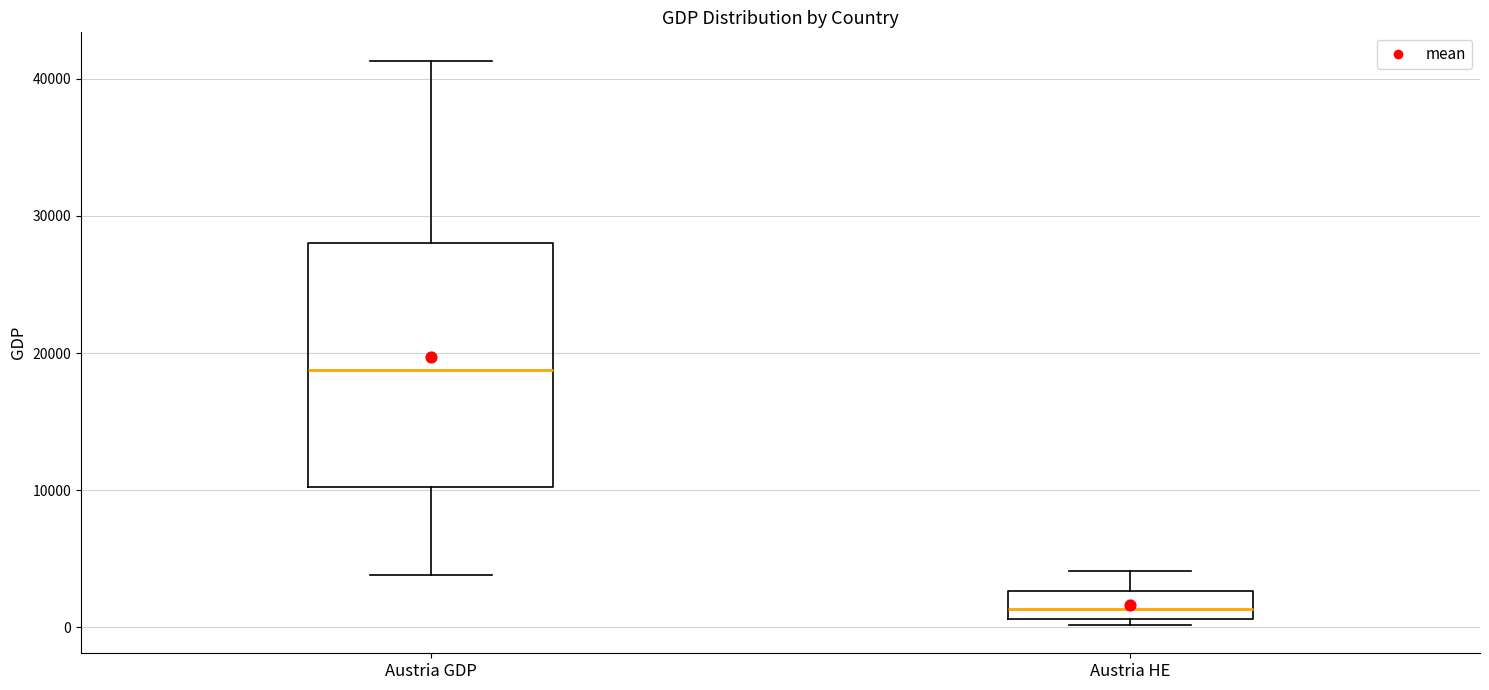

Reading left to right, read every box against the y-axis: the position of its median line, the range the box covers, and the ends of its whiskers. The values are not printed on the chart, so give them approximately, as read against the axis.

Austria GDP: median 19000, box 10000 to 28000, whiskers 4000 to 41000
Austria HE: median 1000 (just above the box's lower edge), box 1000 to 3000, whiskers 0 to 4000